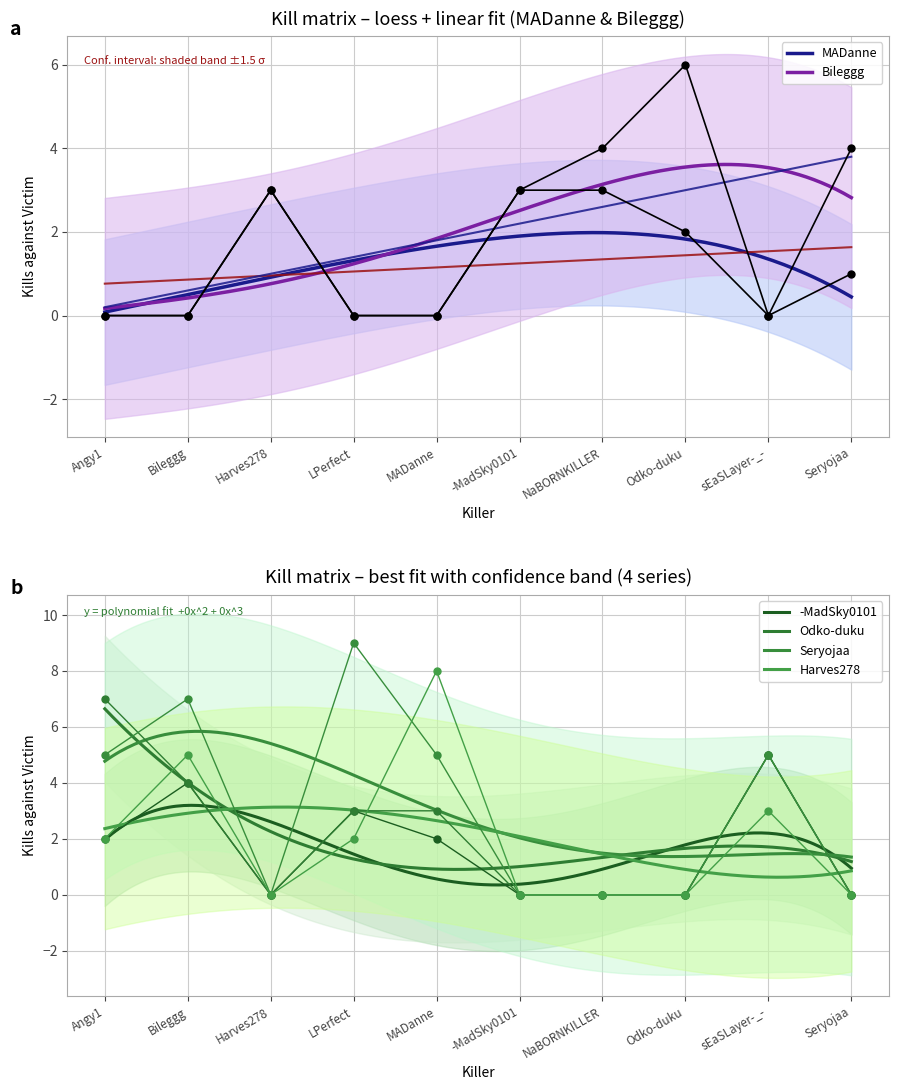

What is the label of the 9th point from the left?

sEaSLayer-_-